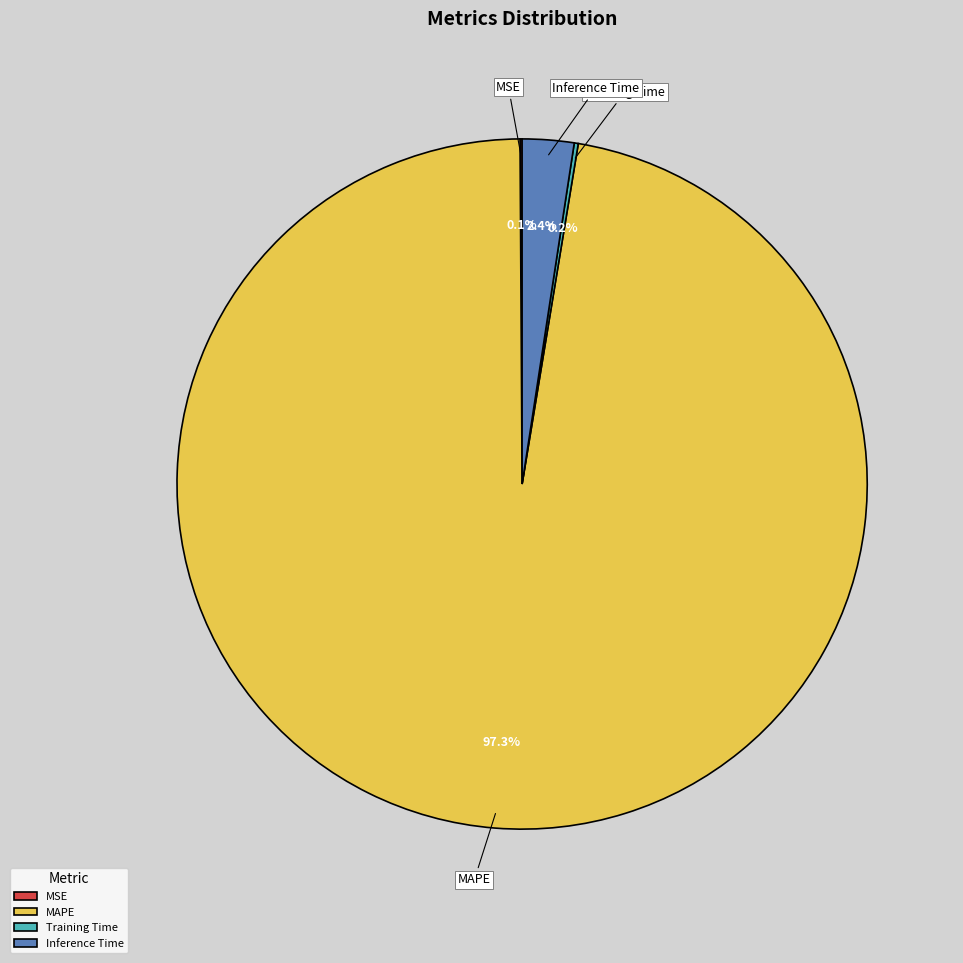

Between MAPE and Inference Time, which is larger?

MAPE